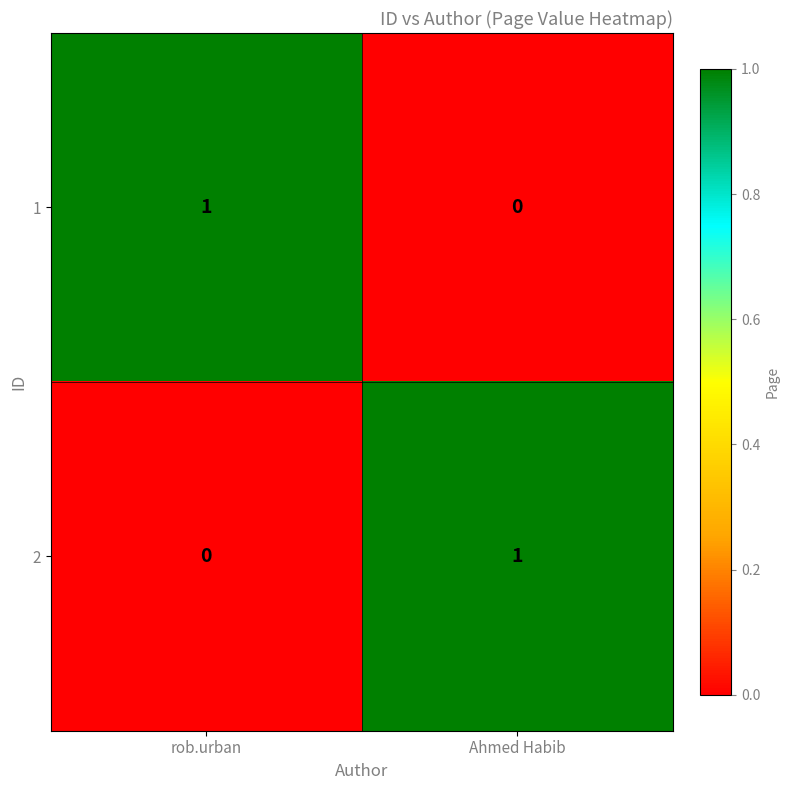

Reading right to left, extract all data points from this chart.

1: 0	1
2: 1	0